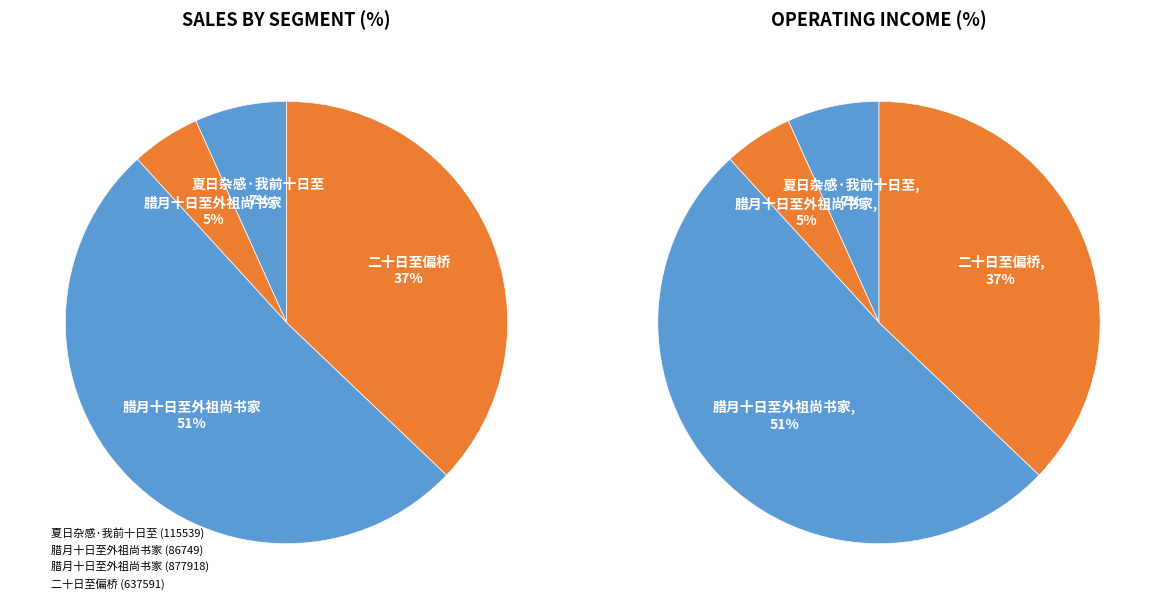

To the nearest percent, what portion does 腊月十日至外祖尚书家 represent?

51%